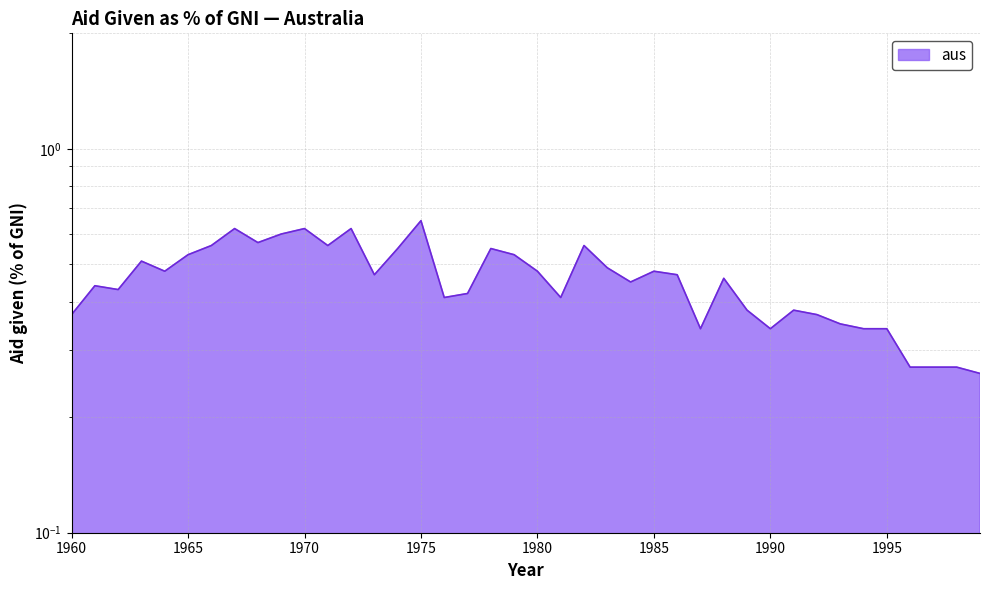

Between 1971 and 1994, which is larger?

1971